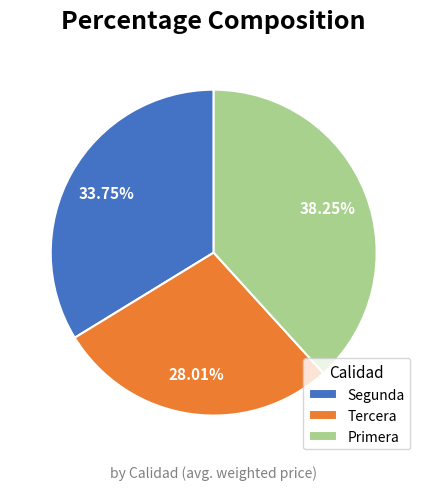

Rank the categories by value from lowest to highest.

Tercera, Segunda, Primera